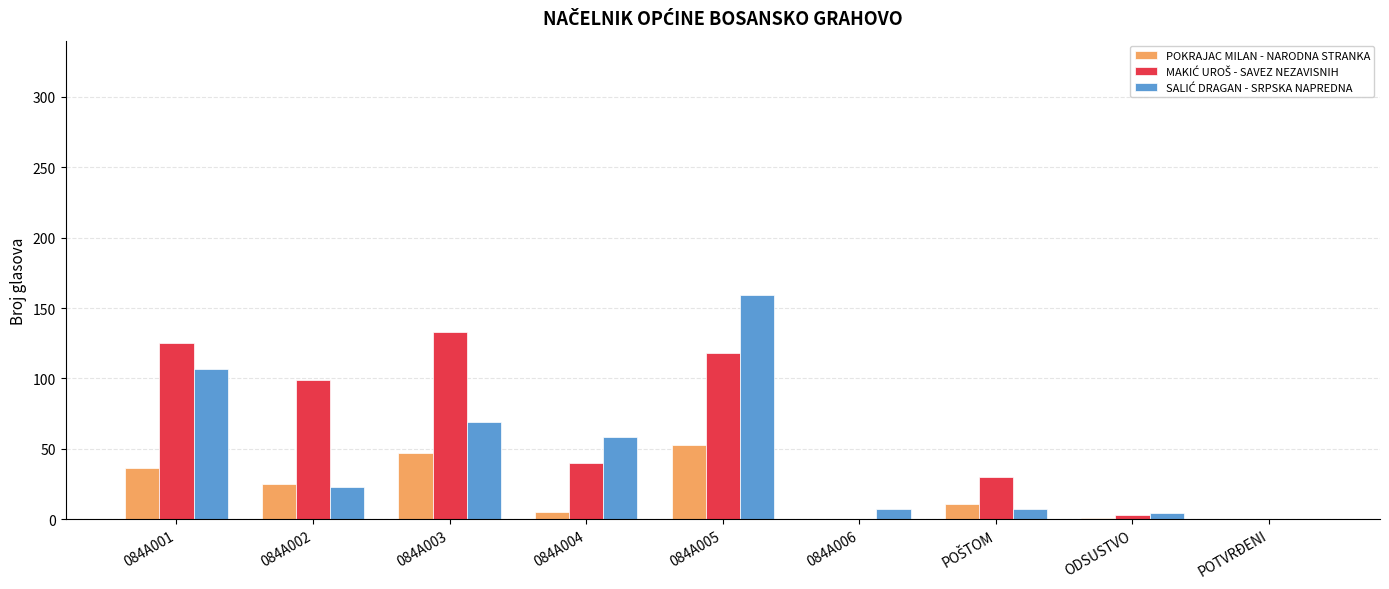

What is the maximum value shown in the chart?

159